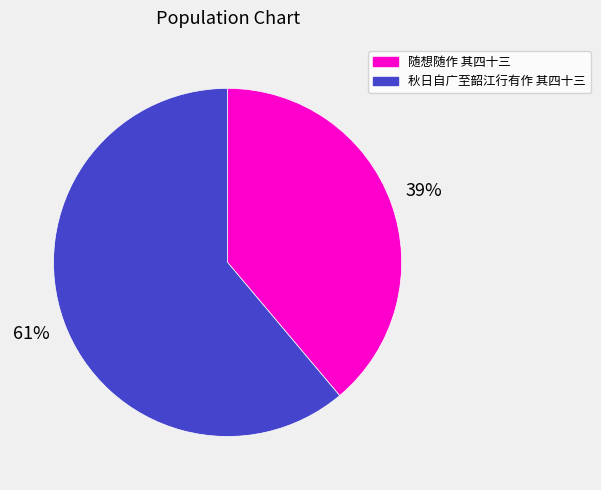

Which has a higher value, 秋日自广至韶江行有作 其四十三 or 随想随作 其四十三?

秋日自广至韶江行有作 其四十三